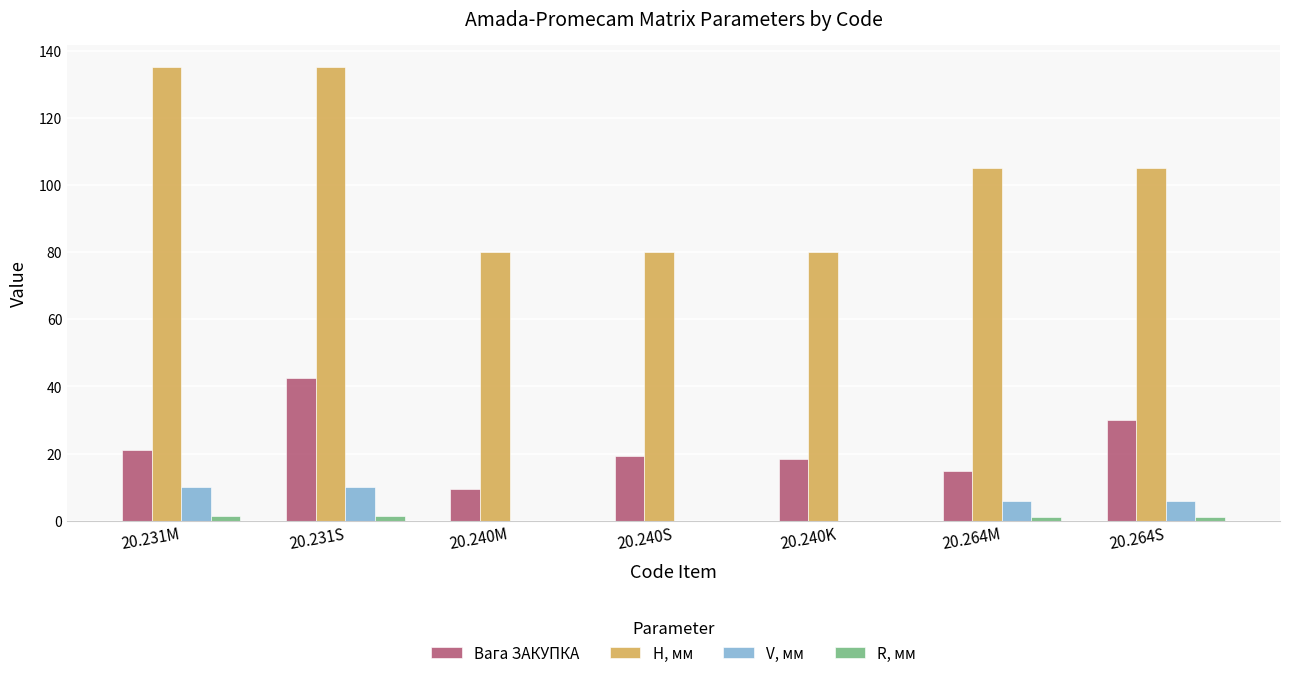

How many V, мм values are between 0 and 10?

7